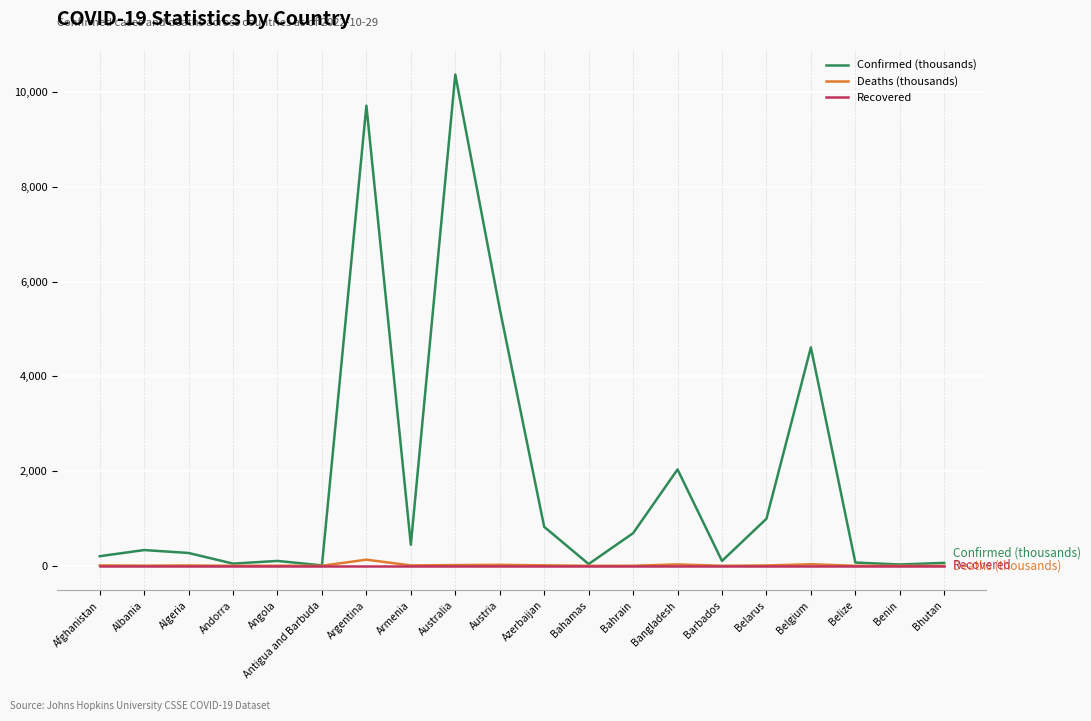

Is the value of Confirmed (thousands) at Belgium greater than the value of Recovered at Australia?

Yes